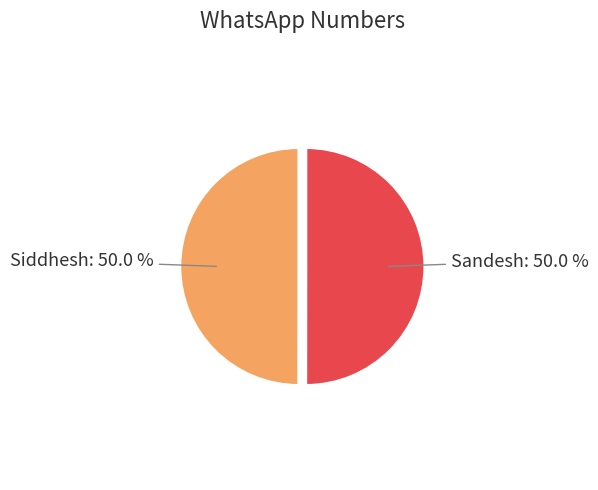

What percentage is the Sandesh slice, to the nearest percent?

50%